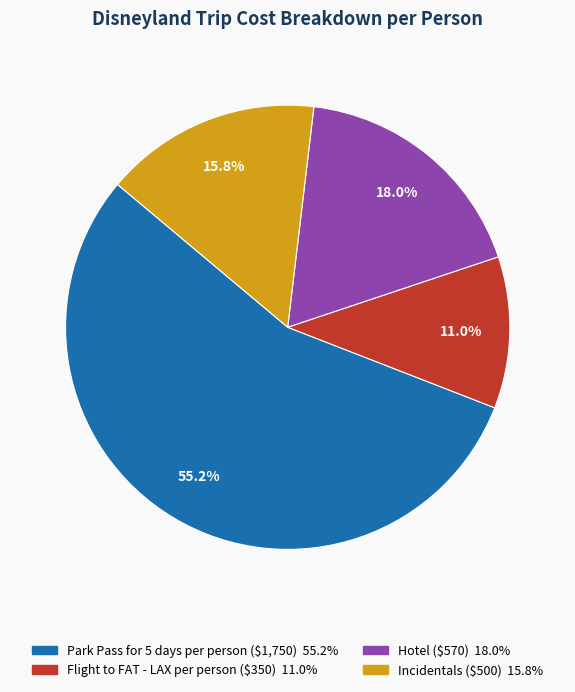

What percentage do Incidentals and Flight to FAT - LAX per person together represent?

26.8%